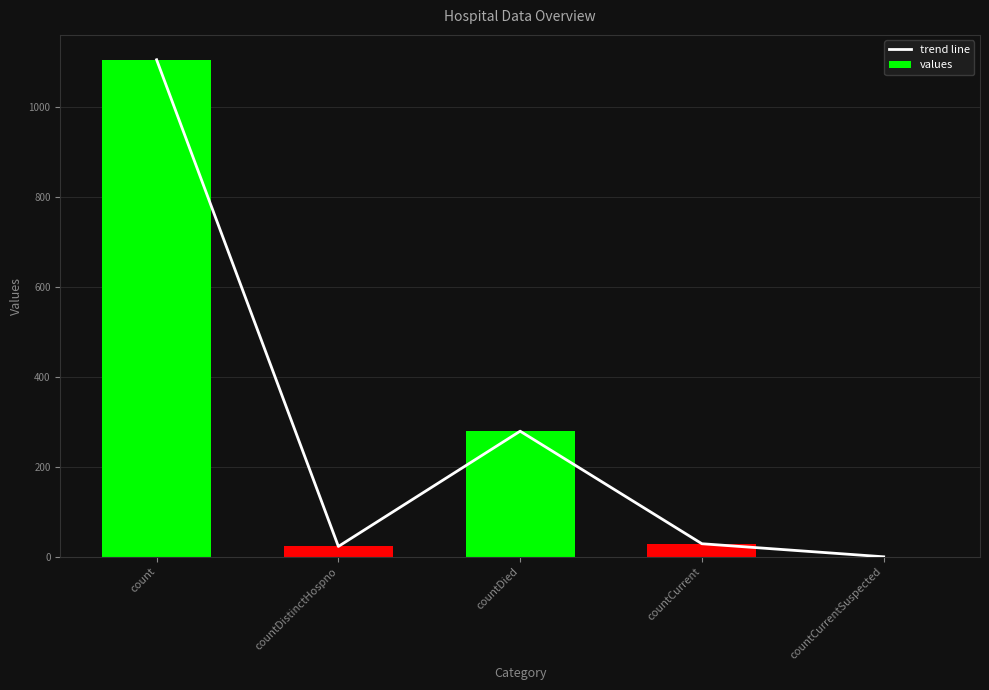

How many positive values does the values series have?

4